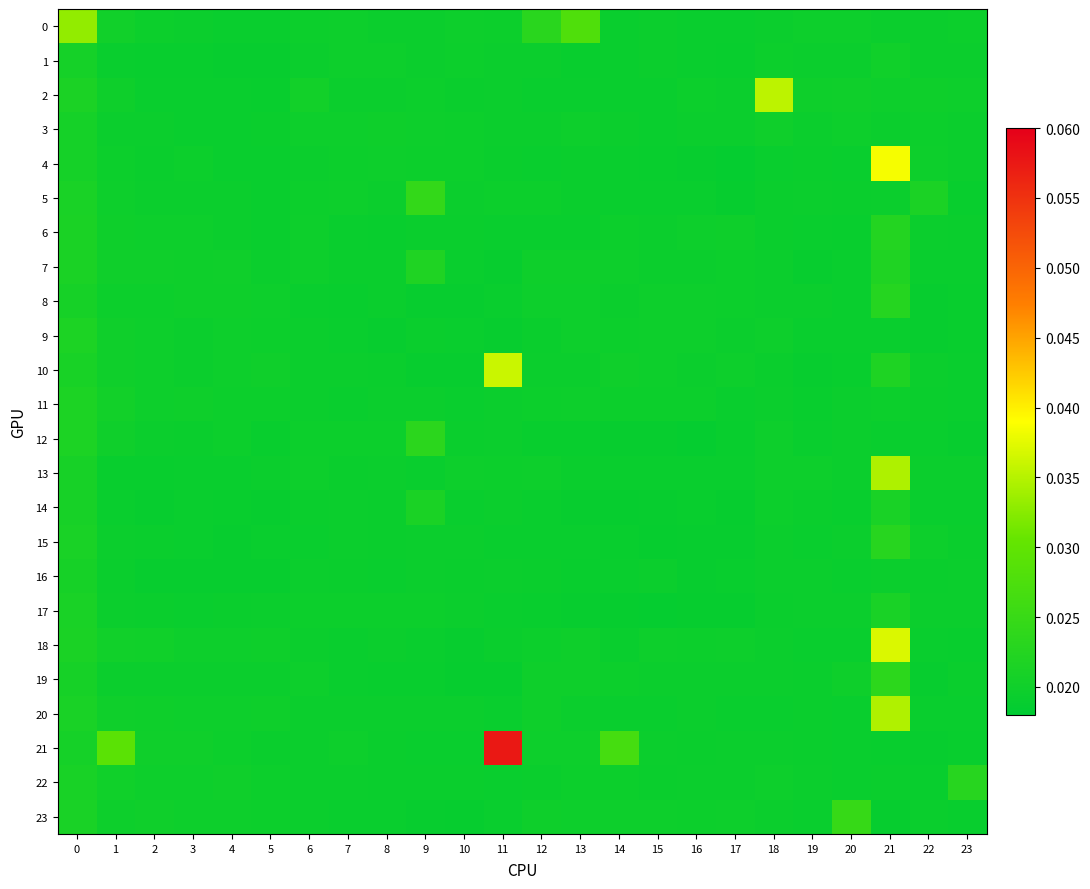

Reading right to left, extract all data points from this chart.

0: 23=0.0	22=0.0	21=0.0	20=0.0	19=0.0	18=0.0	17=0.0	16=0.0	15=0.0	14=0.0	13=0.0	12=0.0	11=0.0	10=0.0	9=0.0	8=0.0	7=0.0	6=0.0	5=0.0	4=0.0	3=0.0	2=0.0	1=0.0	0=0.0
1: 23=0.0	22=0.0	21=0.0	20=0.0	19=0.0	18=0.0	17=0.0	16=0.0	15=0.0	14=0.0	13=0.0	12=0.0	11=0.0	10=0.0	9=0.0	8=0.0	7=0.0	6=0.0	5=0.0	4=0.0	3=0.0	2=0.0	1=0.0	0=0.0
2: 23=0.0	22=0.0	21=0.0	20=0.0	19=0.0	18=0.0	17=0.0	16=0.0	15=0.0	14=0.0	13=0.0	12=0.0	11=0.0	10=0.0	9=0.0	8=0.0	7=0.0	6=0.0	5=0.0	4=0.0	3=0.0	2=0.0	1=0.0	0=0.0
3: 23=0.0	22=0.0	21=0.0	20=0.0	19=0.0	18=0.0	17=0.0	16=0.0	15=0.0	14=0.0	13=0.0	12=0.0	11=0.0	10=0.0	9=0.0	8=0.0	7=0.0	6=0.0	5=0.0	4=0.0	3=0.0	2=0.0	1=0.0	0=0.0
4: 23=0.0	22=0.0	21=0.0	20=0.0	19=0.0	18=0.0	17=0.0	16=0.0	15=0.0	14=0.0	13=0.0	12=0.0	11=0.0	10=0.0	9=0.0	8=0.0	7=0.0	6=0.0	5=0.0	4=0.0	3=0.0	2=0.0	1=0.0	0=0.0
5: 23=0.0	22=0.0	21=0.0	20=0.0	19=0.0	18=0.0	17=0.0	16=0.0	15=0.0	14=0.0	13=0.0	12=0.0	11=0.0	10=0.0	9=0.0	8=0.0	7=0.0	6=0.0	5=0.0	4=0.0	3=0.0	2=0.0	1=0.0	0=0.0
6: 23=0.0	22=0.0	21=0.0	20=0.0	19=0.0	18=0.0	17=0.0	16=0.0	15=0.0	14=0.0	13=0.0	12=0.0	11=0.0	10=0.0	9=0.0	8=0.0	7=0.0	6=0.0	5=0.0	4=0.0	3=0.0	2=0.0	1=0.0	0=0.0
7: 23=0.0	22=0.0	21=0.0	20=0.0	19=0.0	18=0.0	17=0.0	16=0.0	15=0.0	14=0.0	13=0.0	12=0.0	11=0.0	10=0.0	9=0.0	8=0.0	7=0.0	6=0.0	5=0.0	4=0.0	3=0.0	2=0.0	1=0.0	0=0.0
8: 23=0.0	22=0.0	21=0.0	20=0.0	19=0.0	18=0.0	17=0.0	16=0.0	15=0.0	14=0.0	13=0.0	12=0.0	11=0.0	10=0.0	9=0.0	8=0.0	7=0.0	6=0.0	5=0.0	4=0.0	3=0.0	2=0.0	1=0.0	0=0.0
9: 23=0.0	22=0.0	21=0.0	20=0.0	19=0.0	18=0.0	17=0.0	16=0.0	15=0.0	14=0.0	13=0.0	12=0.0	11=0.0	10=0.0	9=0.0	8=0.0	7=0.0	6=0.0	5=0.0	4=0.0	3=0.0	2=0.0	1=0.0	0=0.0
10: 23=0.0	22=0.0	21=0.0	20=0.0	19=0.0	18=0.0	17=0.0	16=0.0	15=0.0	14=0.0	13=0.0	12=0.0	11=0.0	10=0.0	9=0.0	8=0.0	7=0.0	6=0.0	5=0.0	4=0.0	3=0.0	2=0.0	1=0.0	0=0.0
11: 23=0.0	22=0.0	21=0.0	20=0.0	19=0.0	18=0.0	17=0.0	16=0.0	15=0.0	14=0.0	13=0.0	12=0.0	11=0.0	10=0.0	9=0.0	8=0.0	7=0.0	6=0.0	5=0.0	4=0.0	3=0.0	2=0.0	1=0.0	0=0.0
12: 23=0.0	22=0.0	21=0.0	20=0.0	19=0.0	18=0.0	17=0.0	16=0.0	15=0.0	14=0.0	13=0.0	12=0.0	11=0.0	10=0.0	9=0.0	8=0.0	7=0.0	6=0.0	5=0.0	4=0.0	3=0.0	2=0.0	1=0.0	0=0.0
13: 23=0.0	22=0.0	21=0.0	20=0.0	19=0.0	18=0.0	17=0.0	16=0.0	15=0.0	14=0.0	13=0.0	12=0.0	11=0.0	10=0.0	9=0.0	8=0.0	7=0.0	6=0.0	5=0.0	4=0.0	3=0.0	2=0.0	1=0.0	0=0.0
14: 23=0.0	22=0.0	21=0.0	20=0.0	19=0.0	18=0.0	17=0.0	16=0.0	15=0.0	14=0.0	13=0.0	12=0.0	11=0.0	10=0.0	9=0.0	8=0.0	7=0.0	6=0.0	5=0.0	4=0.0	3=0.0	2=0.0	1=0.0	0=0.0
15: 23=0.0	22=0.0	21=0.0	20=0.0	19=0.0	18=0.0	17=0.0	16=0.0	15=0.0	14=0.0	13=0.0	12=0.0	11=0.0	10=0.0	9=0.0	8=0.0	7=0.0	6=0.0	5=0.0	4=0.0	3=0.0	2=0.0	1=0.0	0=0.0
16: 23=0.0	22=0.0	21=0.0	20=0.0	19=0.0	18=0.0	17=0.0	16=0.0	15=0.0	14=0.0	13=0.0	12=0.0	11=0.0	10=0.0	9=0.0	8=0.0	7=0.0	6=0.0	5=0.0	4=0.0	3=0.0	2=0.0	1=0.0	0=0.0
17: 23=0.0	22=0.0	21=0.0	20=0.0	19=0.0	18=0.0	17=0.0	16=0.0	15=0.0	14=0.0	13=0.0	12=0.0	11=0.0	10=0.0	9=0.0	8=0.0	7=0.0	6=0.0	5=0.0	4=0.0	3=0.0	2=0.0	1=0.0	0=0.0
18: 23=0.0	22=0.0	21=0.0	20=0.0	19=0.0	18=0.0	17=0.0	16=0.0	15=0.0	14=0.0	13=0.0	12=0.0	11=0.0	10=0.0	9=0.0	8=0.0	7=0.0	6=0.0	5=0.0	4=0.0	3=0.0	2=0.0	1=0.0	0=0.0
19: 23=0.0	22=0.0	21=0.0	20=0.0	19=0.0	18=0.0	17=0.0	16=0.0	15=0.0	14=0.0	13=0.0	12=0.0	11=0.0	10=0.0	9=0.0	8=0.0	7=0.0	6=0.0	5=0.0	4=0.0	3=0.0	2=0.0	1=0.0	0=0.0
20: 23=0.0	22=0.0	21=0.0	20=0.0	19=0.0	18=0.0	17=0.0	16=0.0	15=0.0	14=0.0	13=0.0	12=0.0	11=0.0	10=0.0	9=0.0	8=0.0	7=0.0	6=0.0	5=0.0	4=0.0	3=0.0	2=0.0	1=0.0	0=0.0
21: 23=0.0	22=0.0	21=0.0	20=0.0	19=0.0	18=0.0	17=0.0	16=0.0	15=0.0	14=0.0	13=0.0	12=0.0	11=0.1	10=0.0	9=0.0	8=0.0	7=0.0	6=0.0	5=0.0	4=0.0	3=0.0	2=0.0	1=0.0	0=0.0
22: 23=0.0	22=0.0	21=0.0	20=0.0	19=0.0	18=0.0	17=0.0	16=0.0	15=0.0	14=0.0	13=0.0	12=0.0	11=0.0	10=0.0	9=0.0	8=0.0	7=0.0	6=0.0	5=0.0	4=0.0	3=0.0	2=0.0	1=0.0	0=0.0
23: 23=0.0	22=0.0	21=0.0	20=0.0	19=0.0	18=0.0	17=0.0	16=0.0	15=0.0	14=0.0	13=0.0	12=0.0	11=0.0	10=0.0	9=0.0	8=0.0	7=0.0	6=0.0	5=0.0	4=0.0	3=0.0	2=0.0	1=0.0	0=0.0